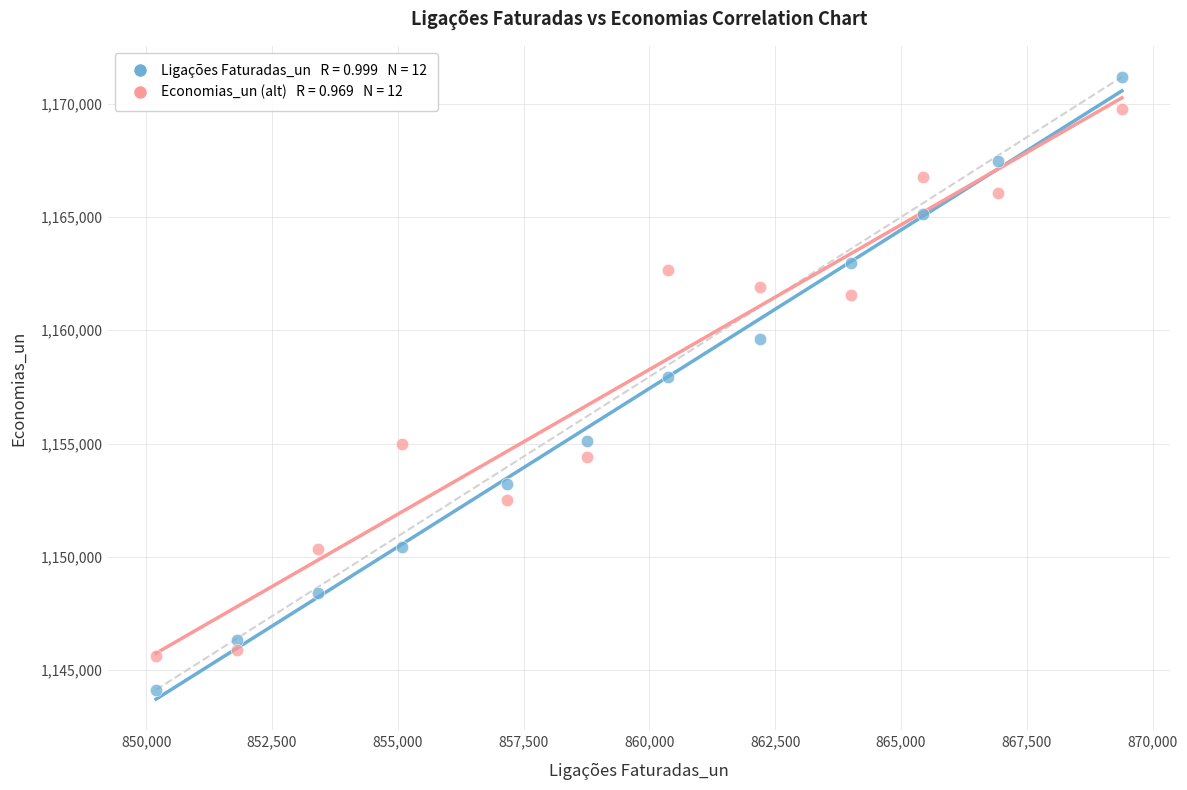

Across all data points, what is the range of X values (max minus min)?

19190.0